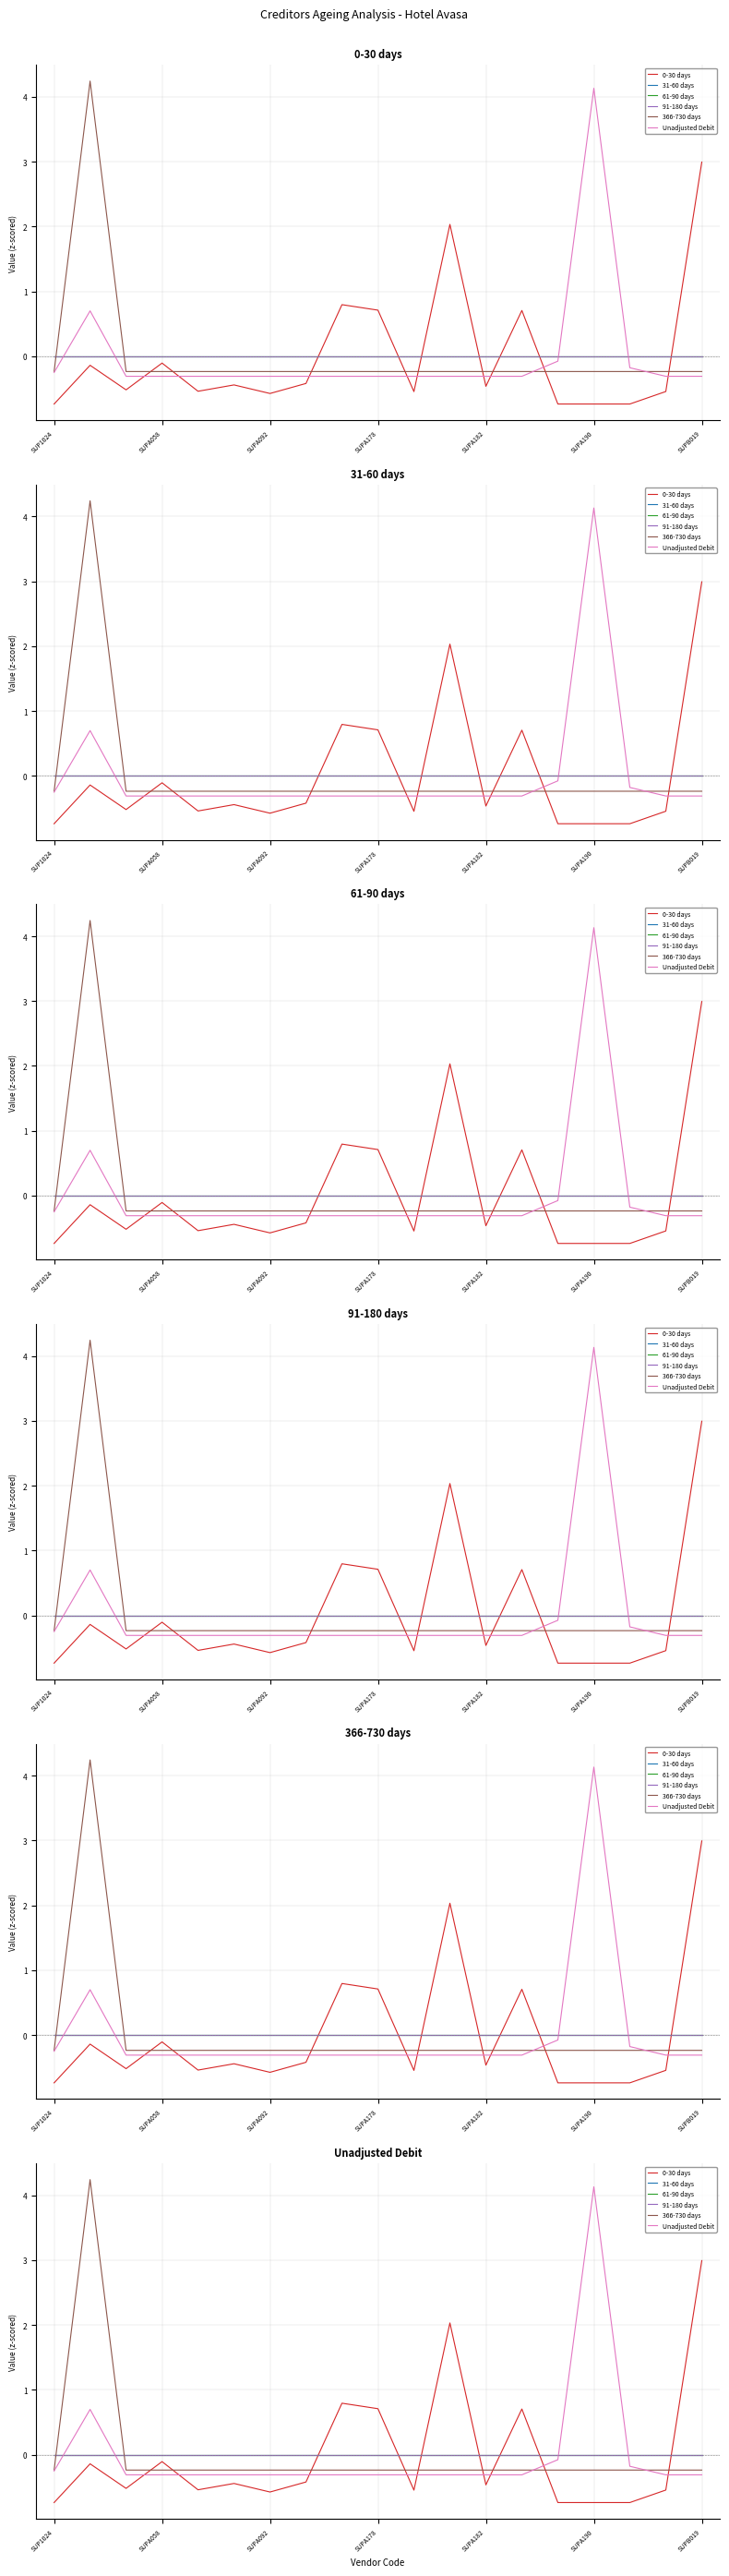

How many intersections are there between 91-180 days and 366-730 days?

2